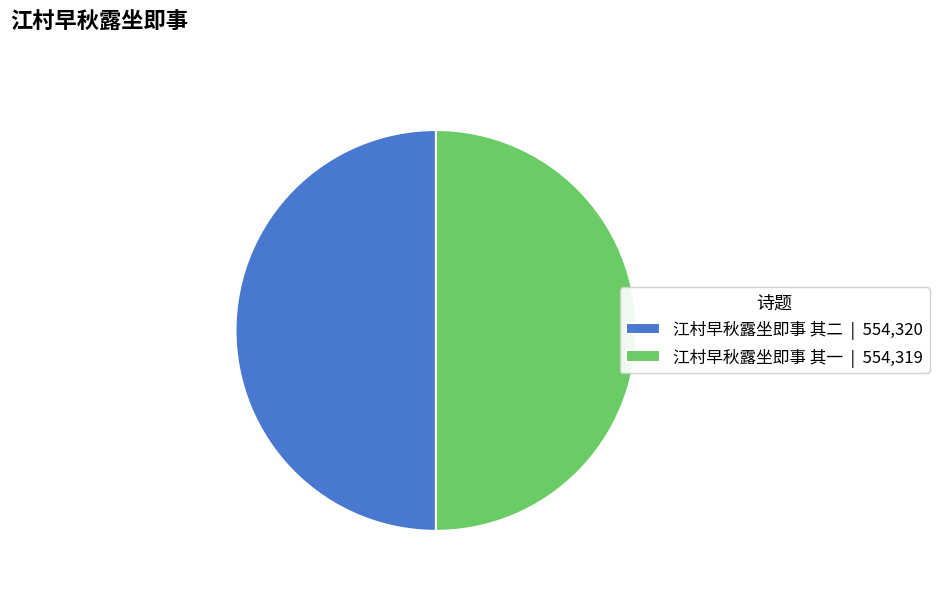

What is the ratio of the value at 江村早秋露坐即事 其二 | 554,320 to the value at 江村早秋露坐即事 其一 | 554,319?

1.0